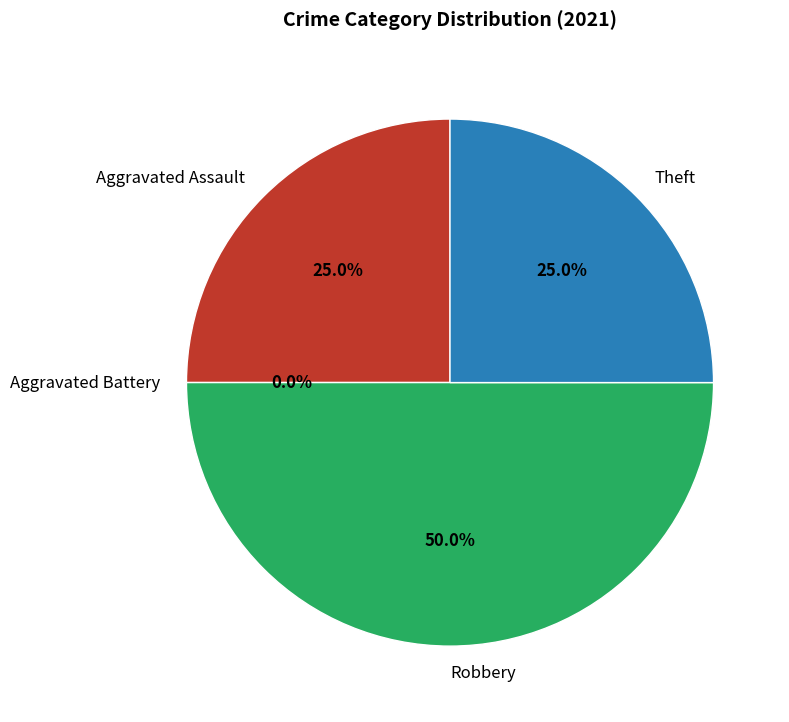

What percentage is the Theft slice, to the nearest percent?

25%